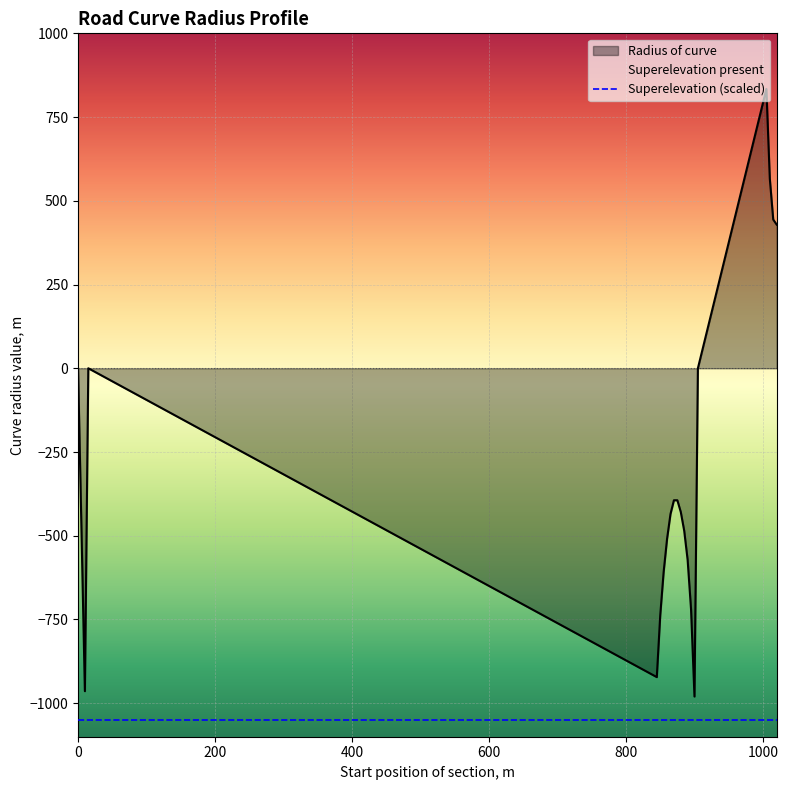

What is the sum of the values at 1015 and 10?

-520